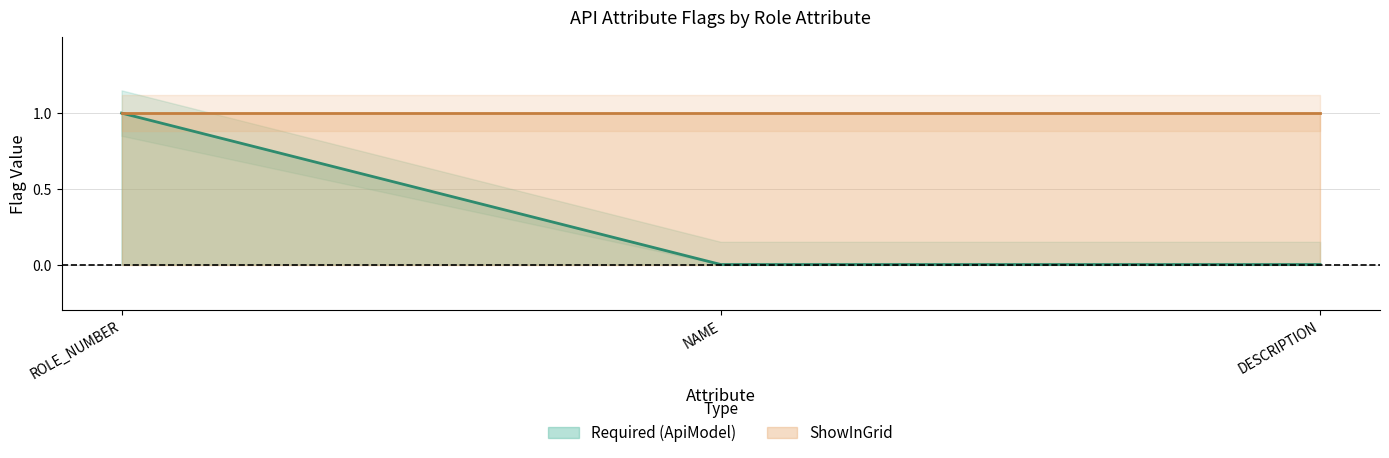

How many values are between 0 and 1?

3